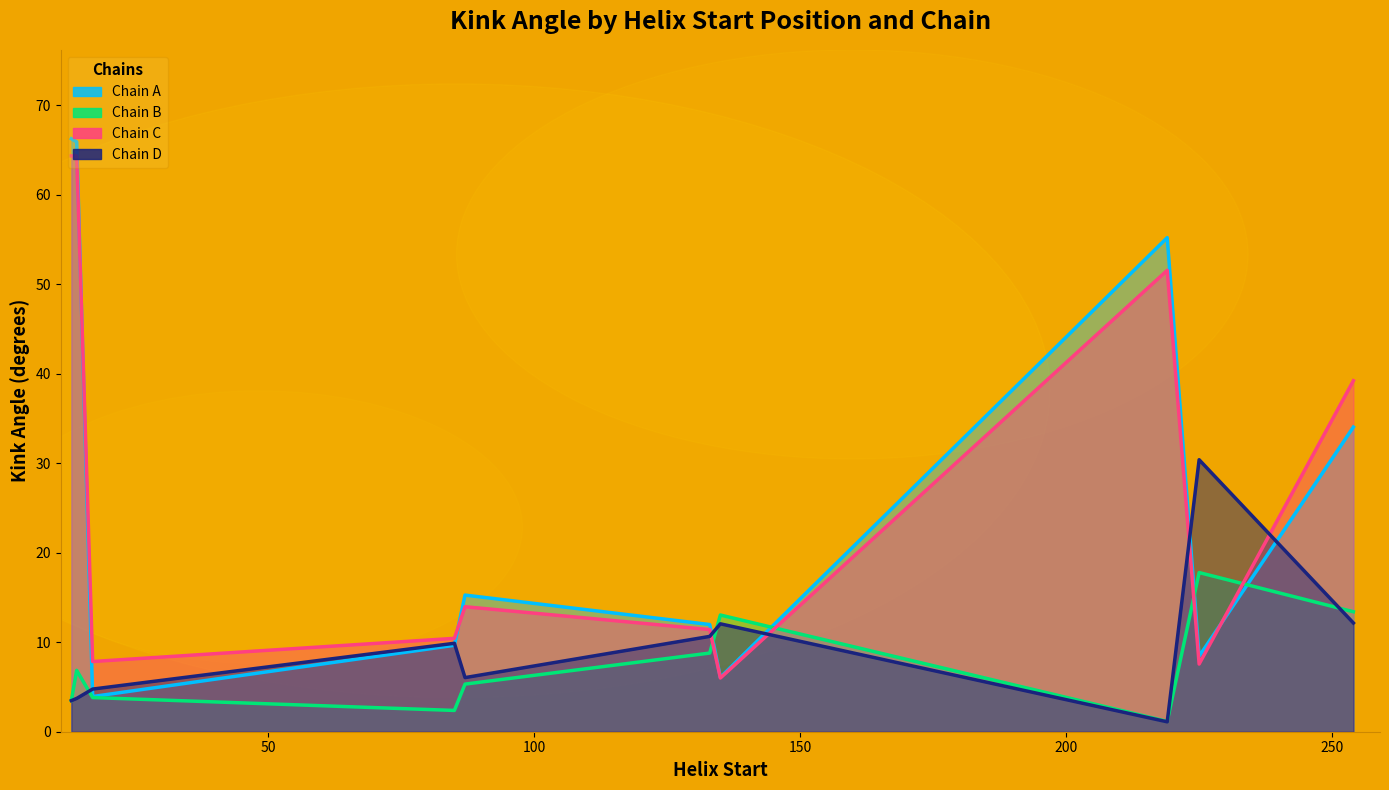

Reading left to right, extract all data points from this chart.

Kink_Angle_A: 66.2	65.9	3.9	9.7	15.3	12.0	6.1	55.2	8.4	34.0
Kink_Angle_B: 3.5	6.9	3.8	2.4	5.3	8.8	13.0	1.2	17.8	13.4
Kink_Angle_C: 64.3	64.3	7.8	10.4	14.0	11.4	6.0	51.5	7.6	39.2
Kink_Angle_D: 3.5	3.7	4.8	9.9	6.0	10.6	12.1	1.1	30.4	12.1